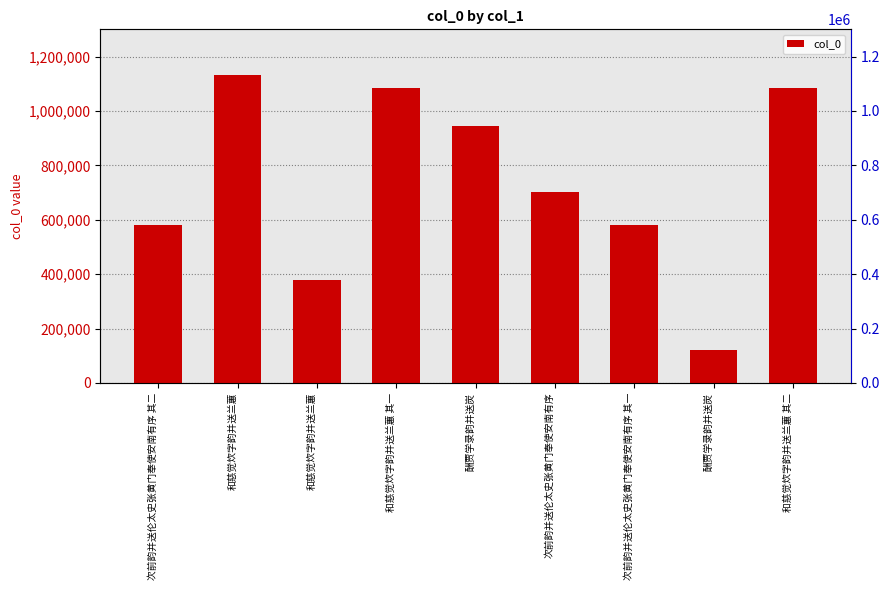

Reading left to right, transcribe all the data shown in this chart.

580814	1130434	379495	1082770	944182	701014	580813	119458	1082771